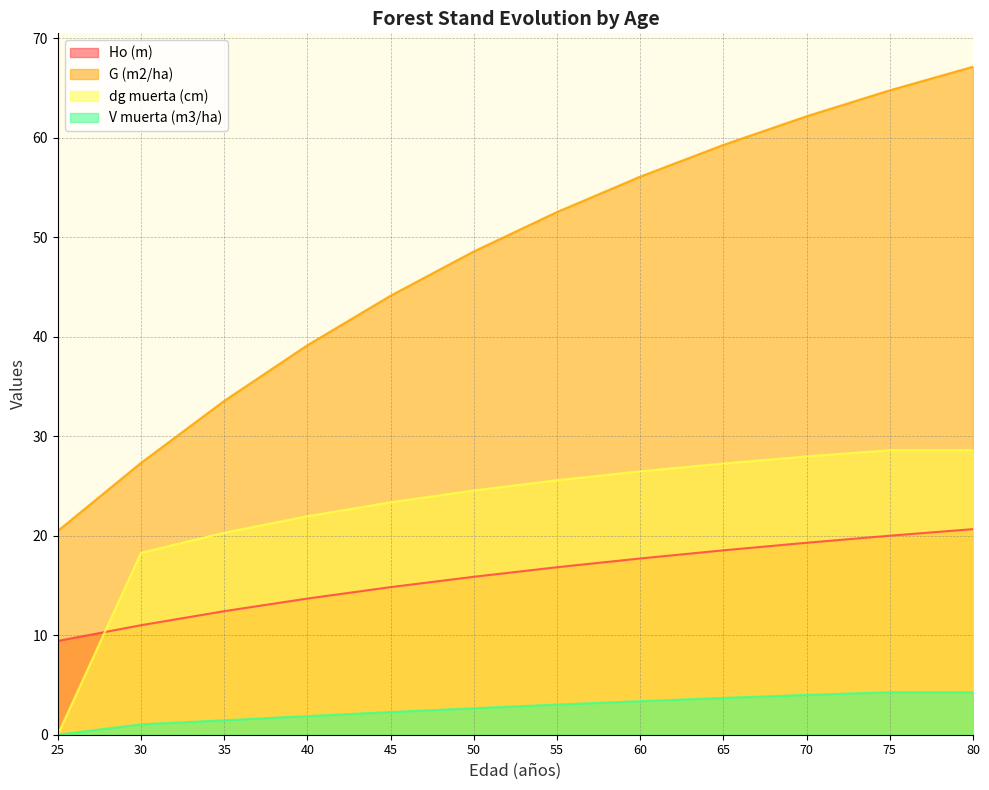

Which series has the largest total across all categories?

G (m2/ha)